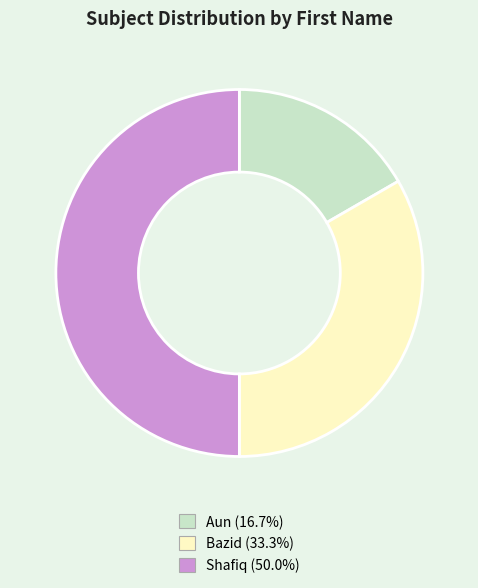

Combined, do Shafiq and Bazid account for over 50%?

Yes